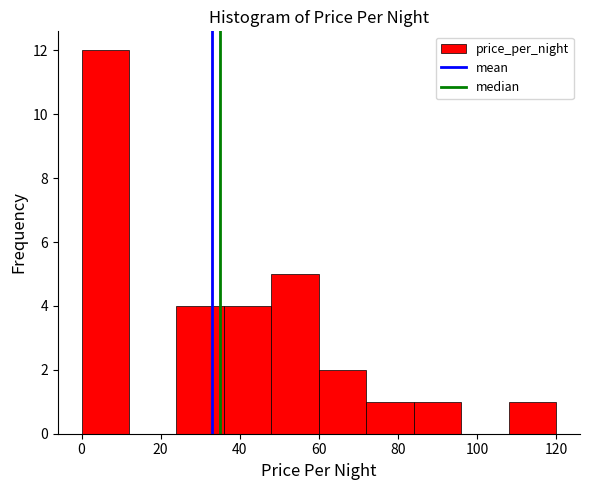

Which range on the x-axis has the tallest bar?

0 to 12